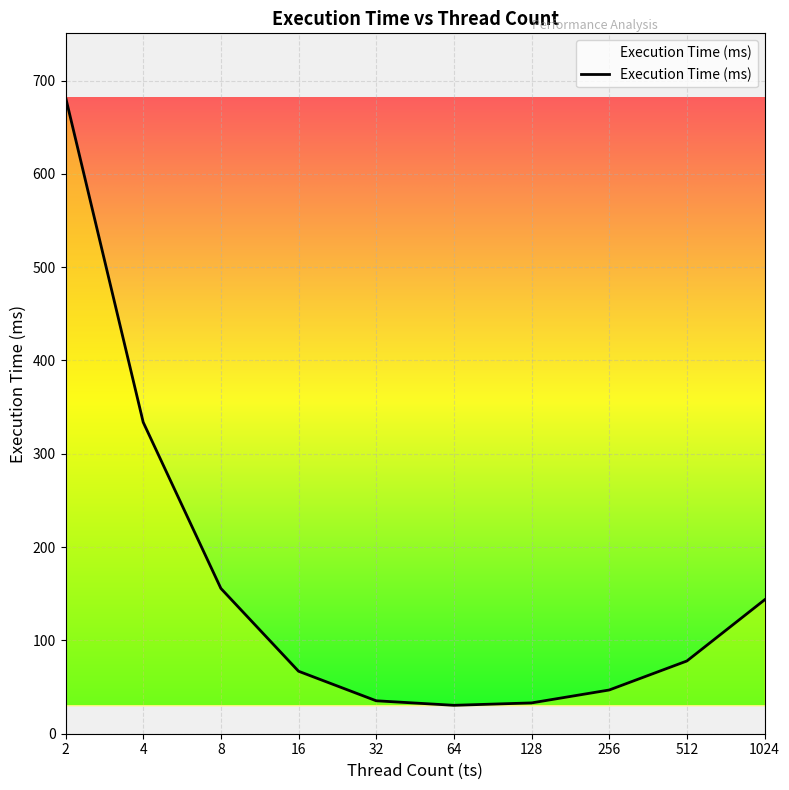

What is the difference between the maximum and minimum values?

651.9